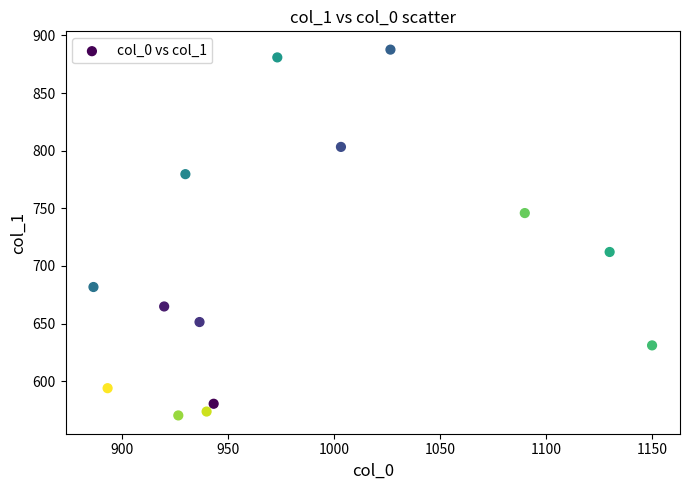

What is the range of X values (max minus min)?

263.3